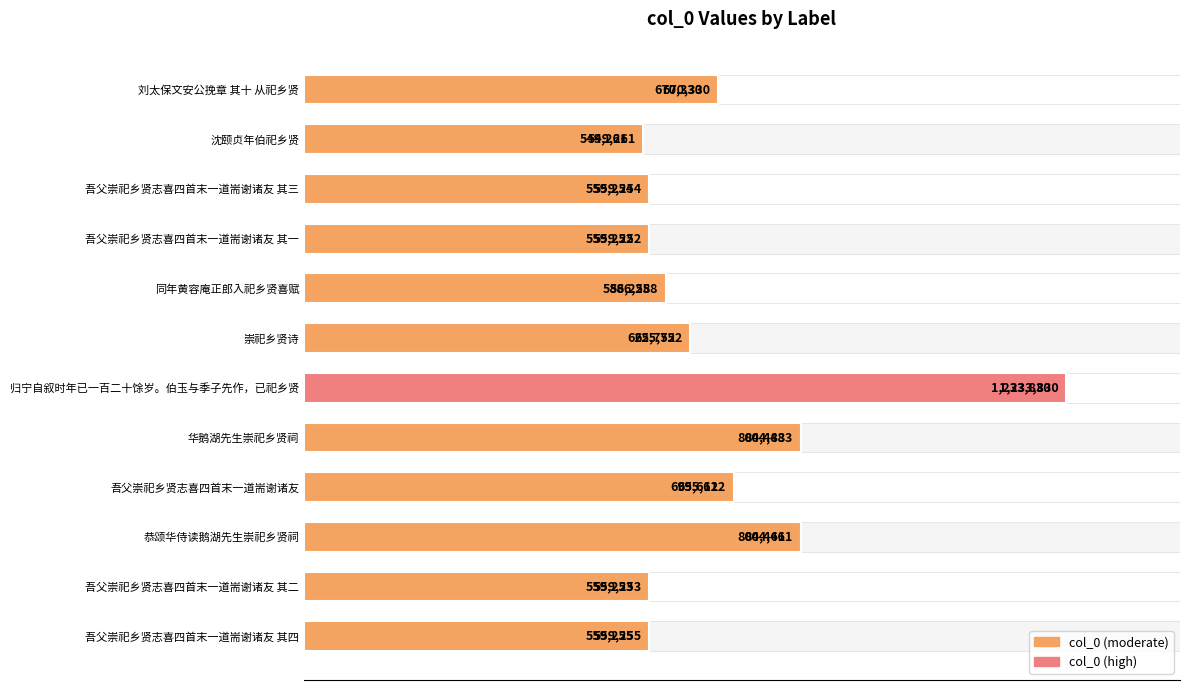

How many bars are there in total?

12